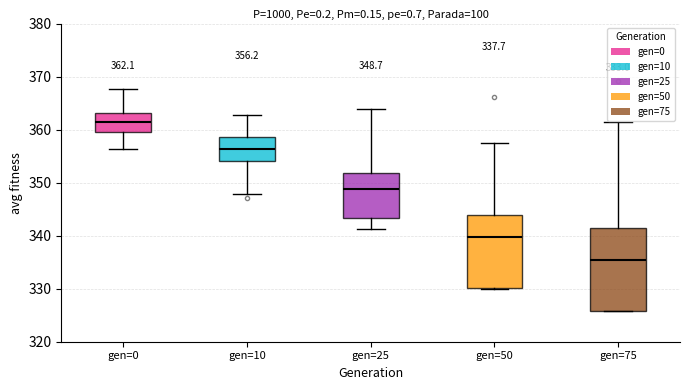

Comparing the boxes themselves (not the whiskers), which one is the tallest?

gen=75